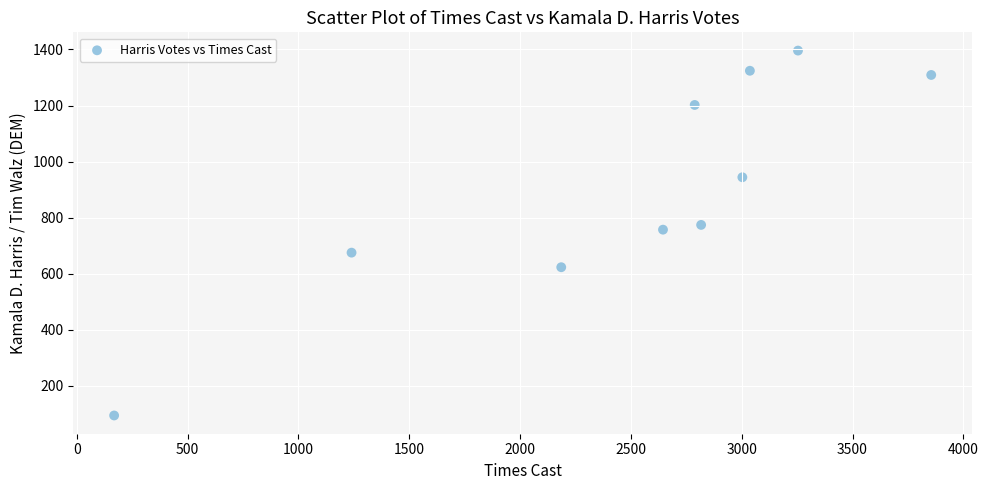

What is the range of Y values (max minus min)?

1302